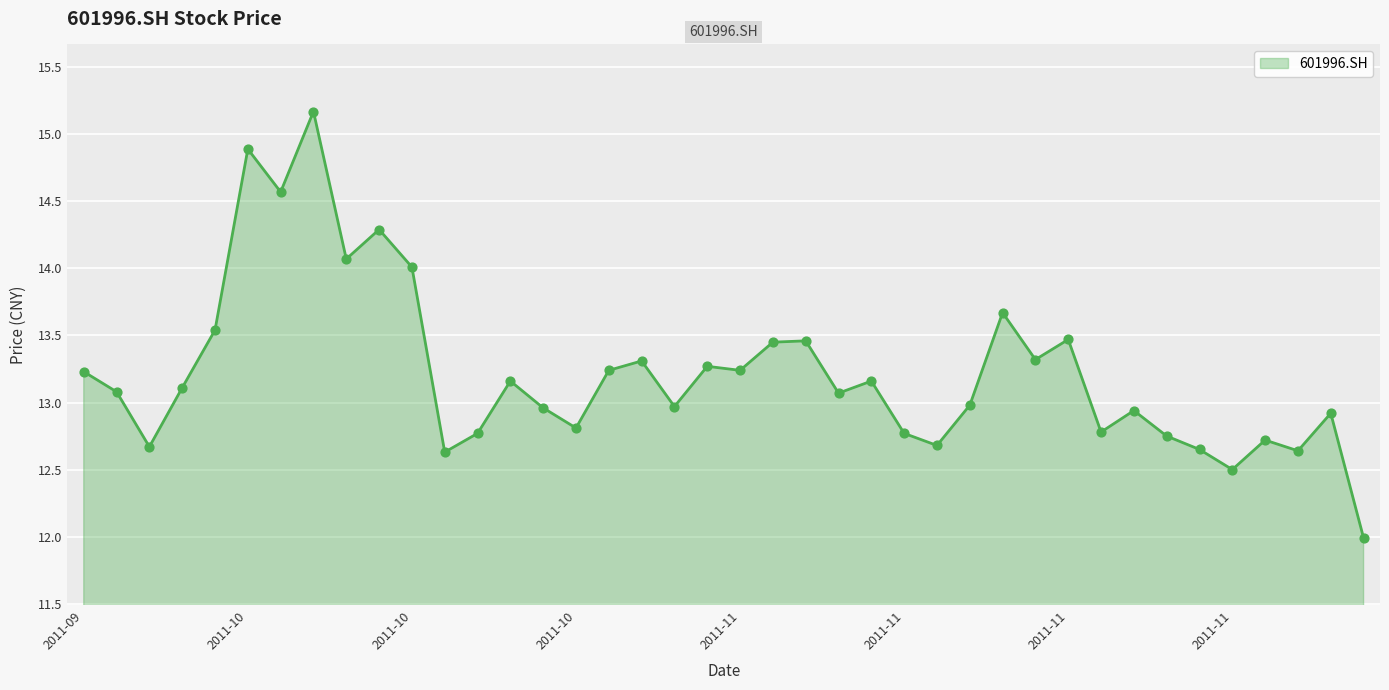

What is the difference between the maximum and minimum values?

3.2